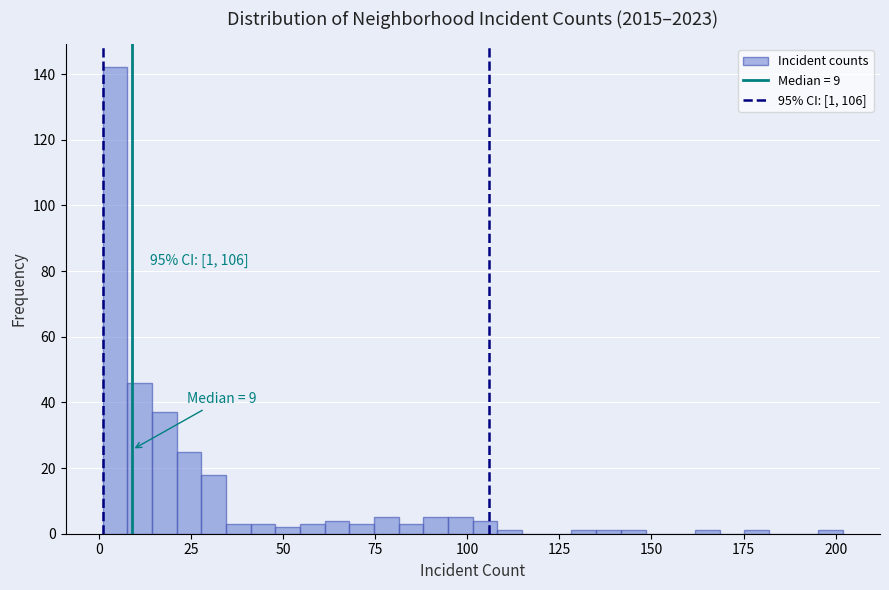

Read against the x-axis, roughly where is the centre of the tallest bar?

5